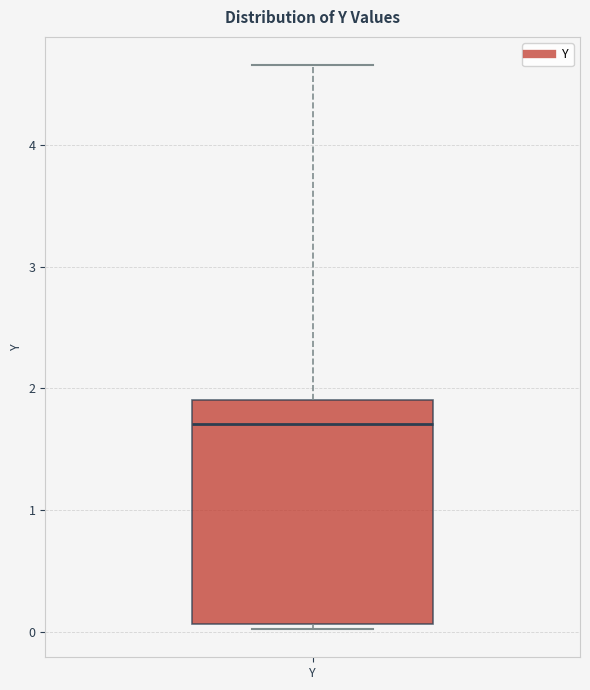

Where does the upper whisker of the box for Y end on the y-axis? The values are not printed on the chart, so give them approximately, as read against the axis.

4.7